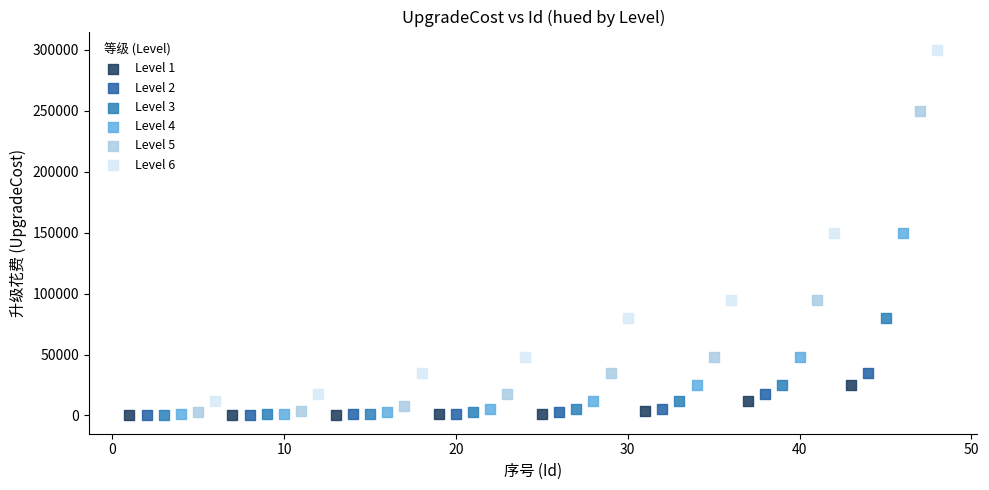

Which series has the largest Y range (max minus min)?

Level 6